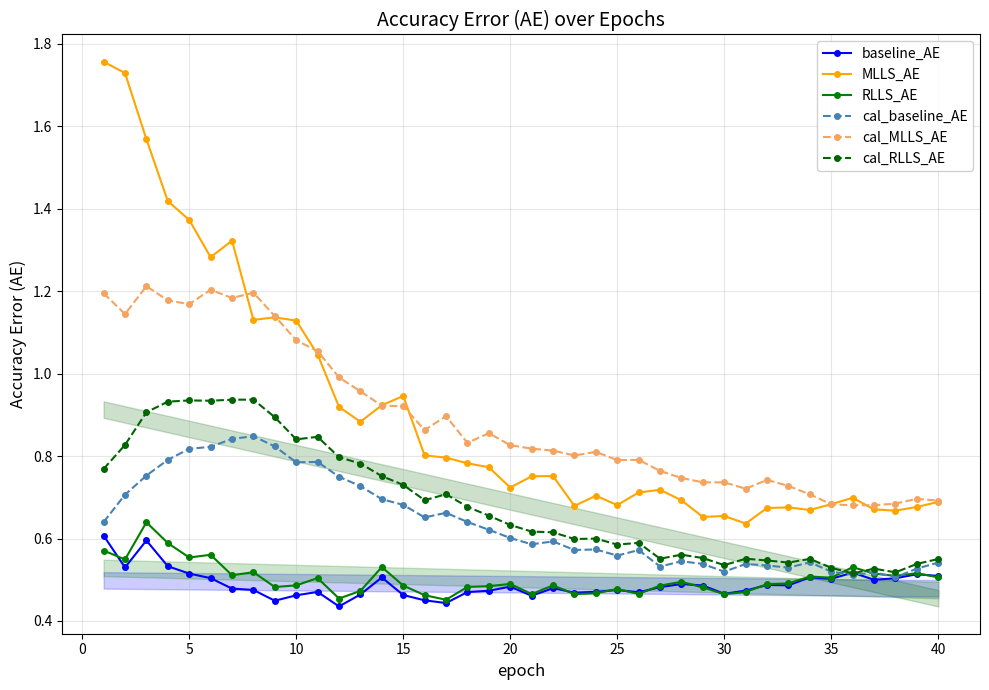

The MLLS_AE series shows 1.3 at 20. True or false?

False